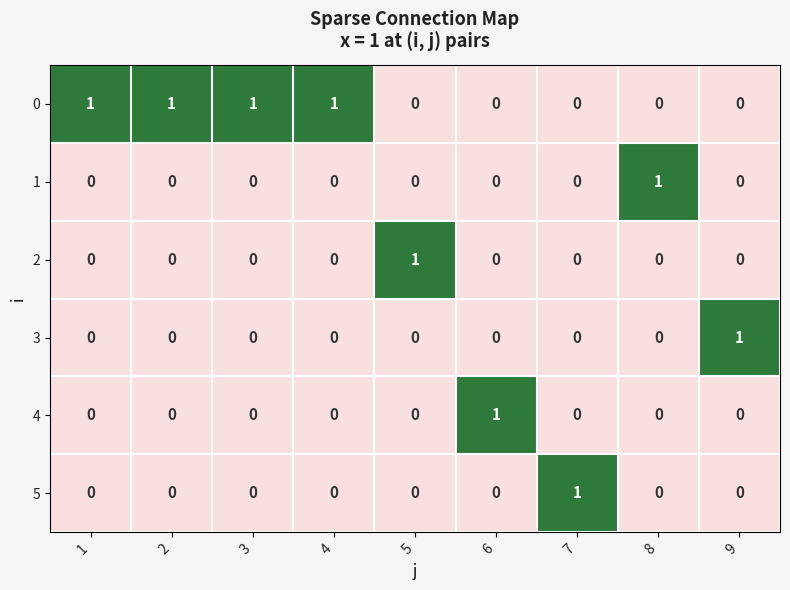

Is it true that 3 equals 0 at 8?

True